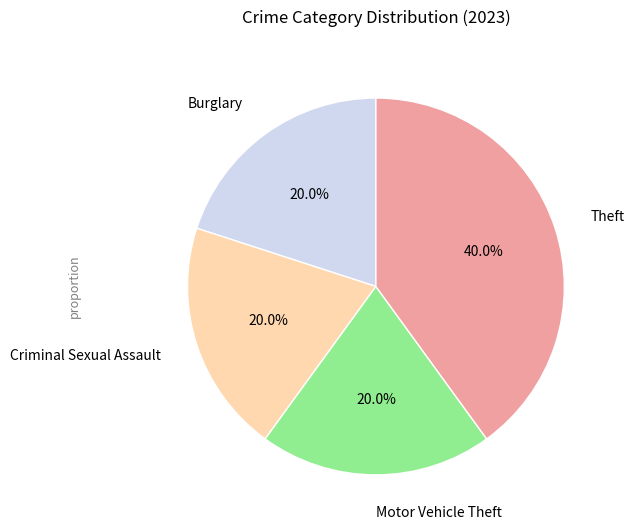

Does any single category account for the majority?

No